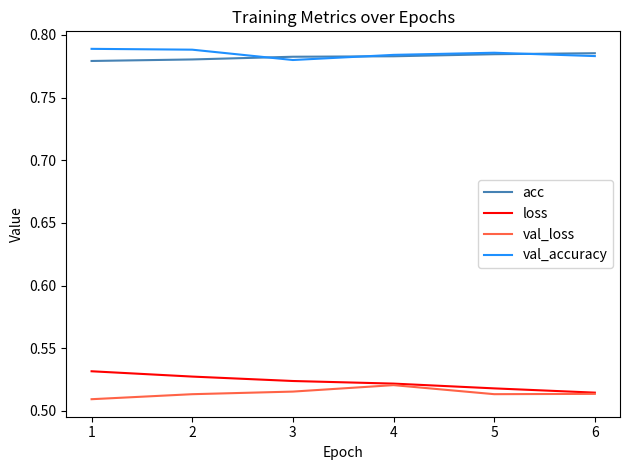

Which series has the largest range (max minus min)?

loss